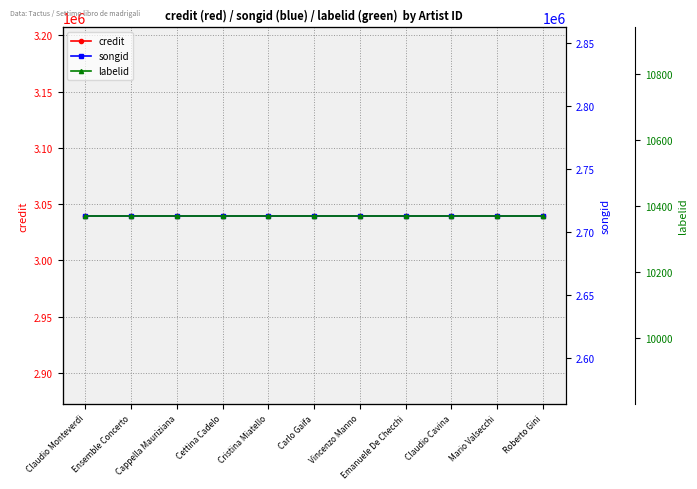

How many data points does each series have?

11